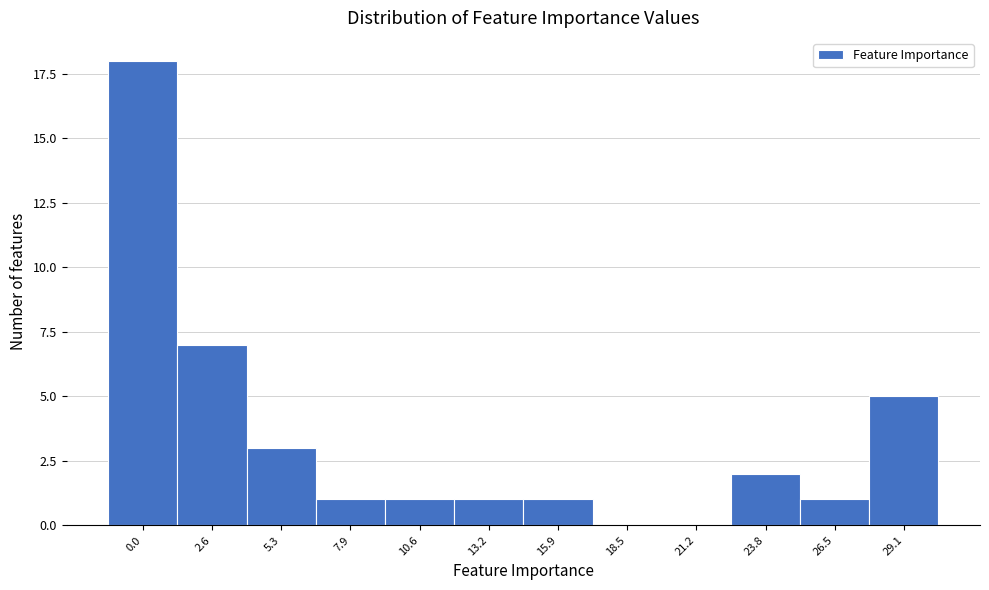

Reading right to left, transcribe all the data shown in this chart.

29.1=5	26.5=1	23.8=2	21.2=0	18.5=0	15.9=1	13.2=1	10.6=1	7.9=1	5.3=3	2.6=7	0.0=18